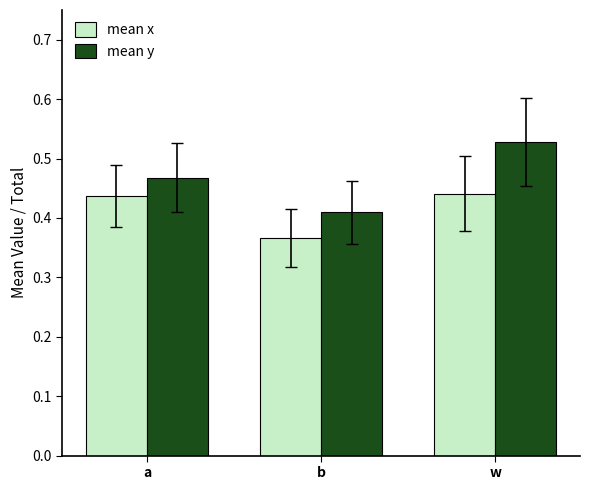

True or false: mean x has a value of 0.5 at b.

False